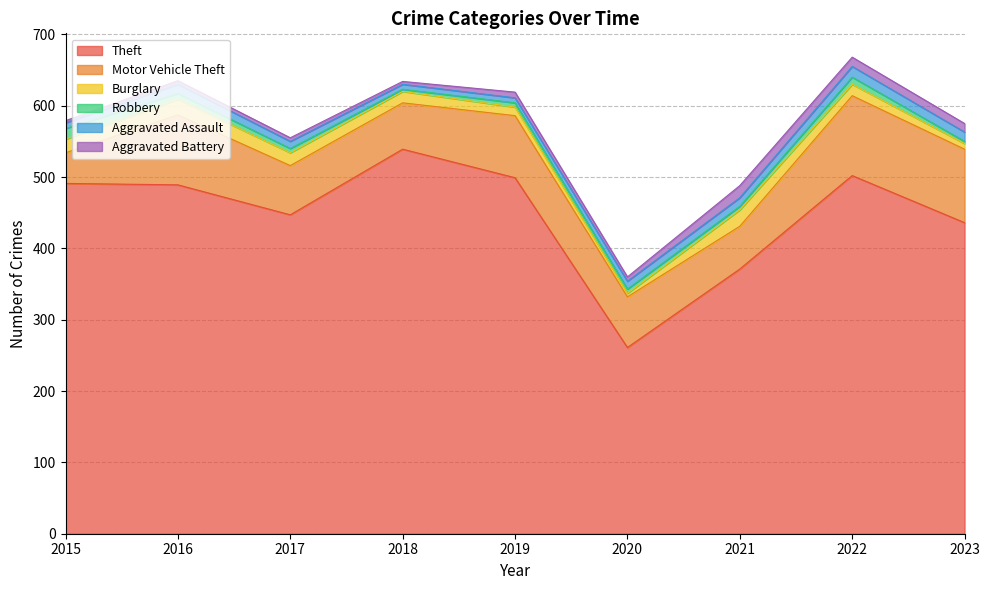

Does the chart display data point markers on the line(s)?

No